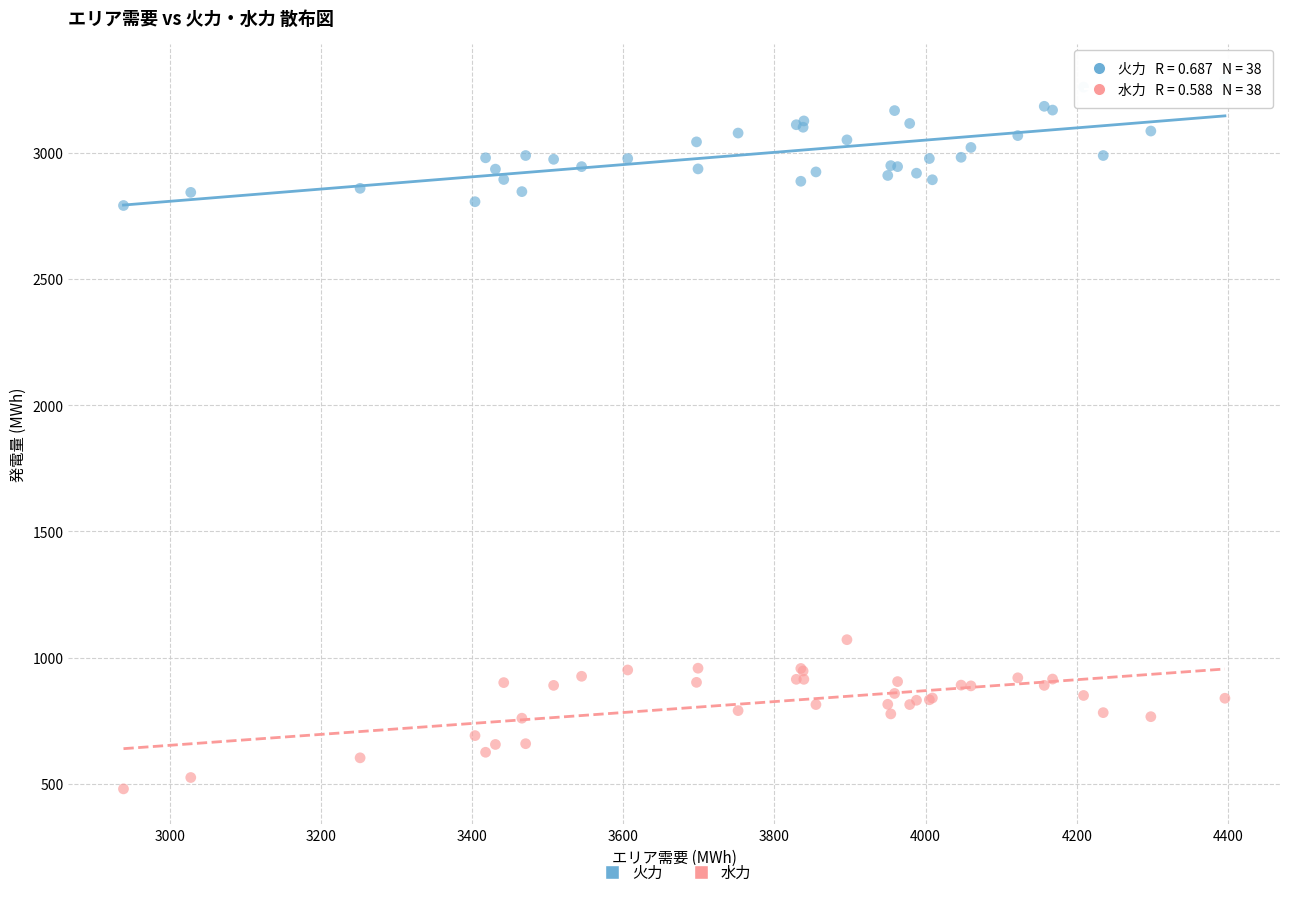

Across all series, what Y value is closest to 1886?

1071